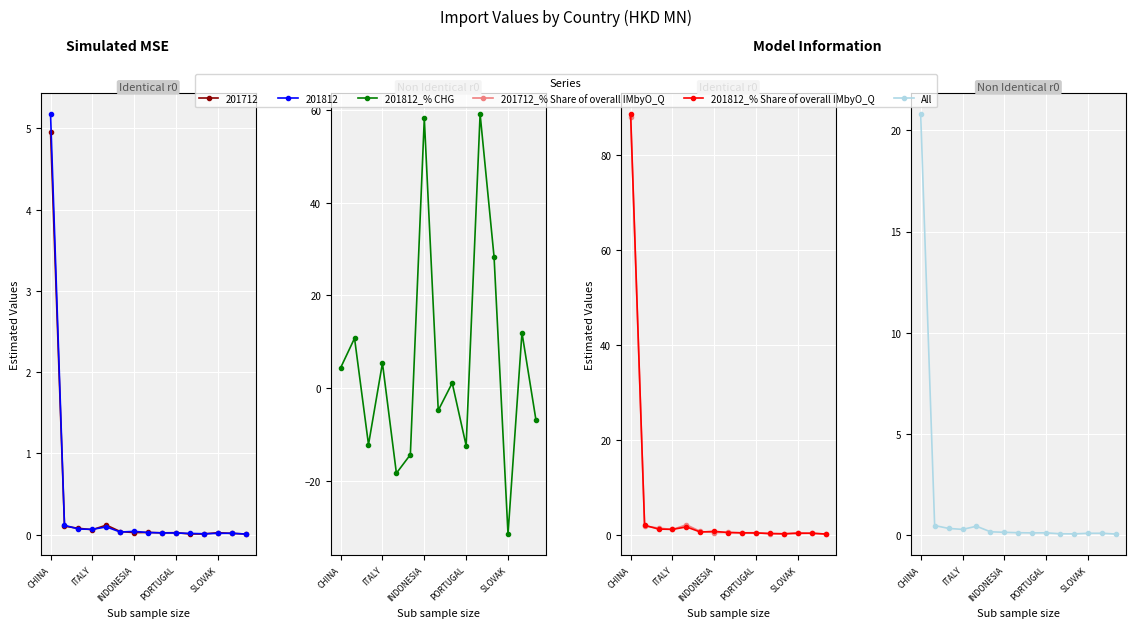

Is the value of 201812_% Share of overall IMbyO_Q at 13 greater than the value of 201812_% CHG at 12?

Yes